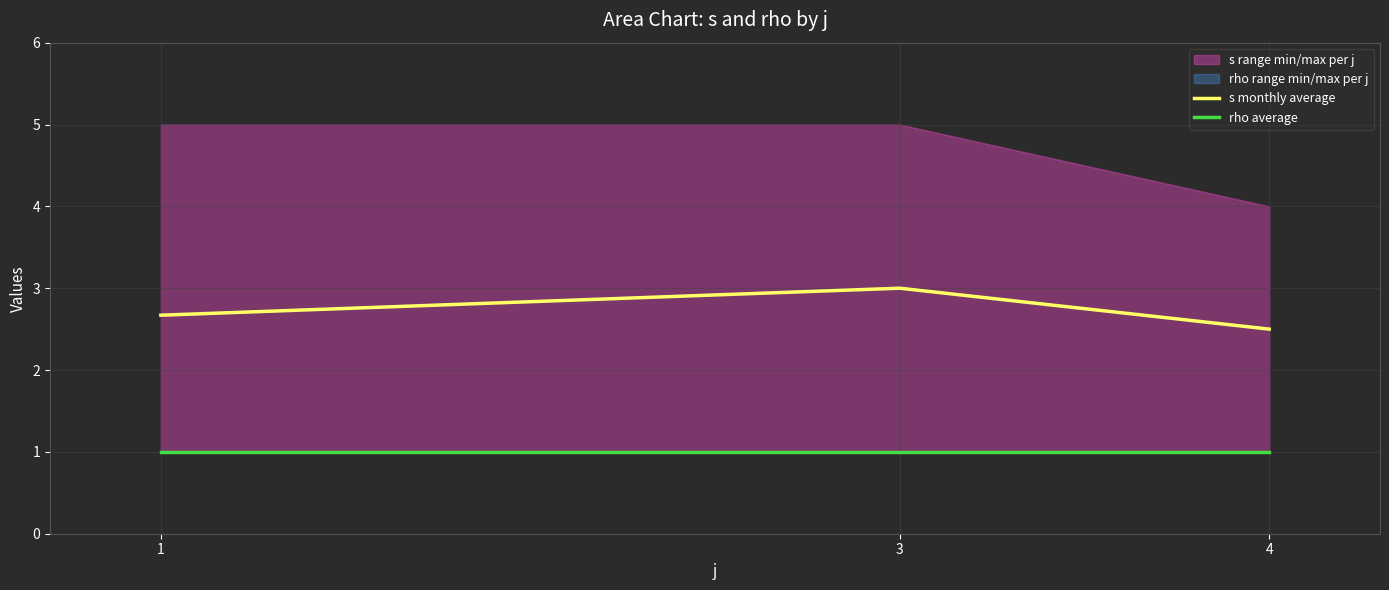

True or false: rho average has a value of 0.6 at 3.

False